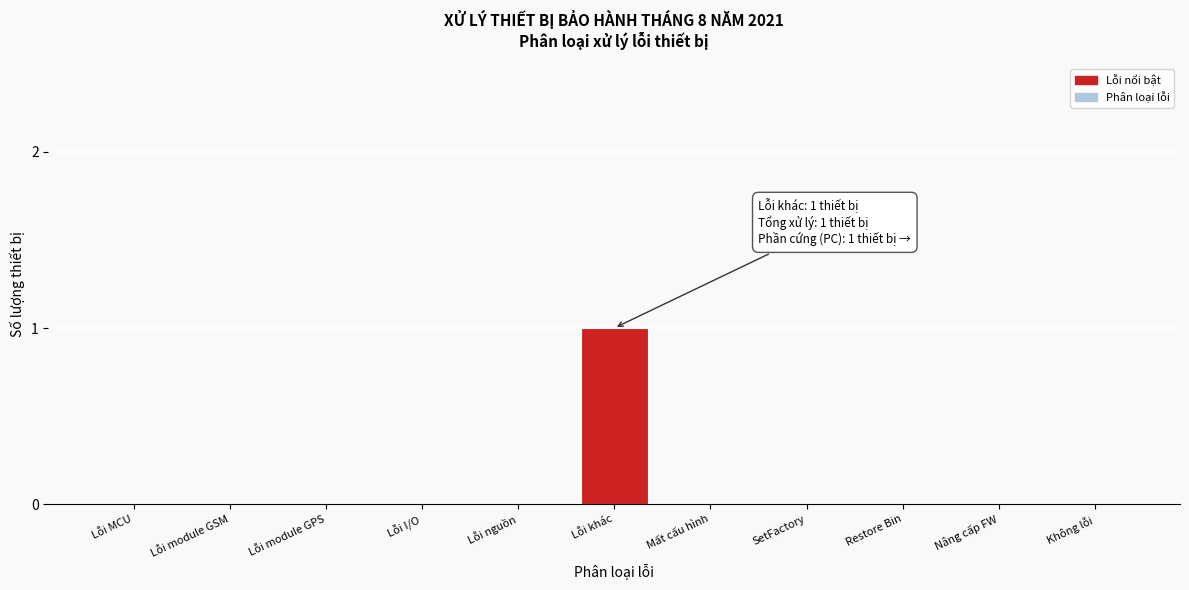

Reading left to right, what are all the values shown in this chart?

Lỗi MCU=0	Lỗi module GSM=0	Lỗi module GPS=0	Lỗi I/O=0	Lỗi nguồn=0	Lỗi khác=1	Mất cấu hình=0	SetFactory=0	Restore Bin=0	Nâng cấp FW=0	Không lỗi=0